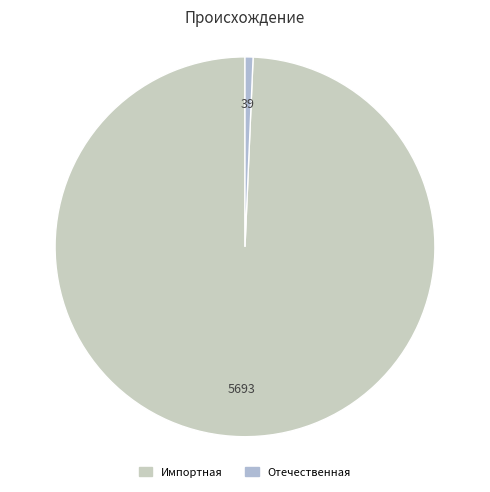

How many slices are in this pie chart?

2